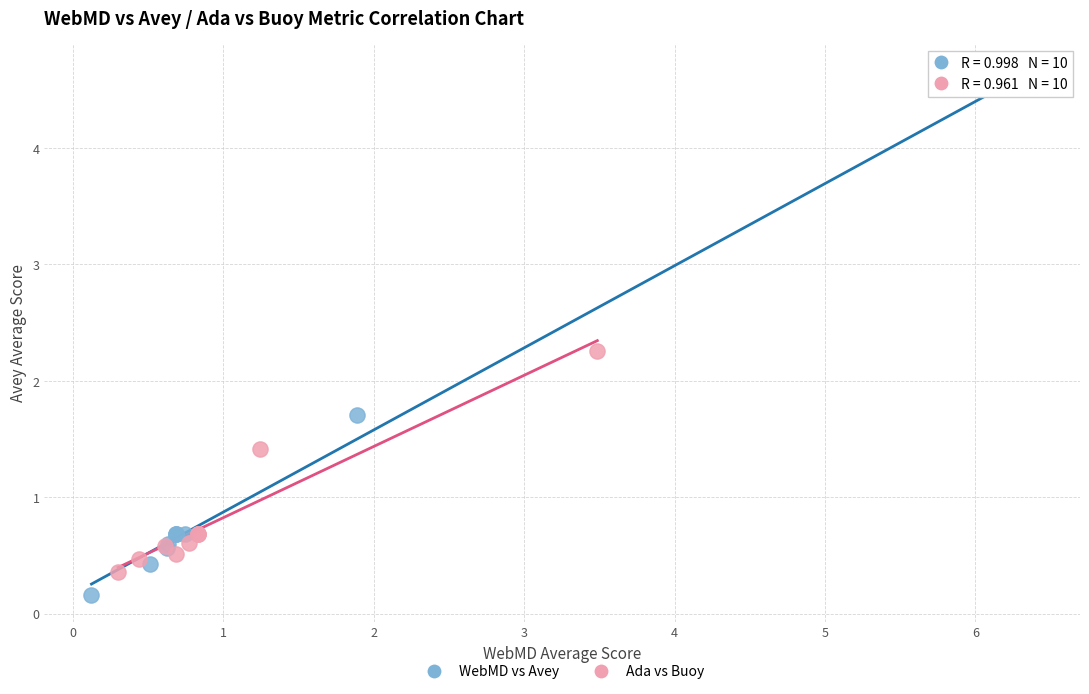

Which series reaches the maximum Y coordinate?

WebMD vs Avey